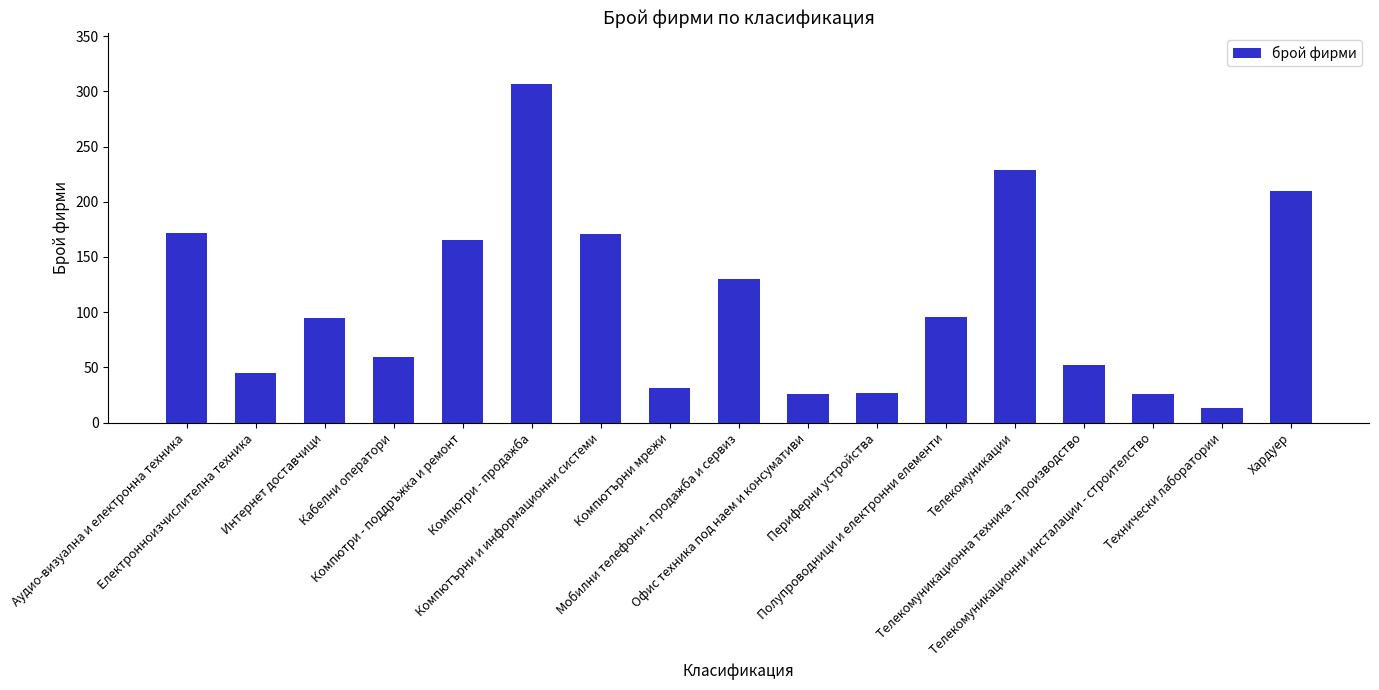

How many bars are there in total?

17